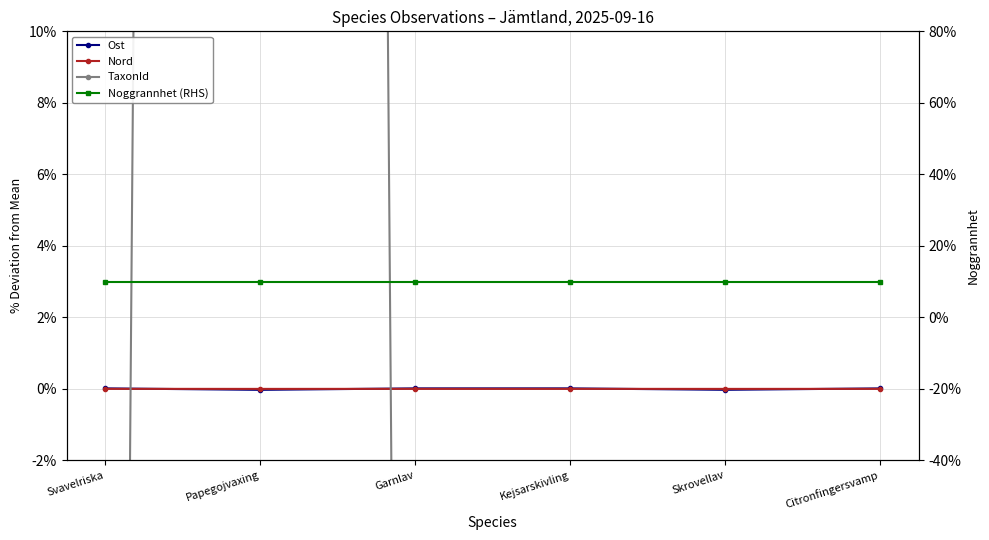

Which series ends up on top after the final intersection of TaxonId and Nord?

Nord